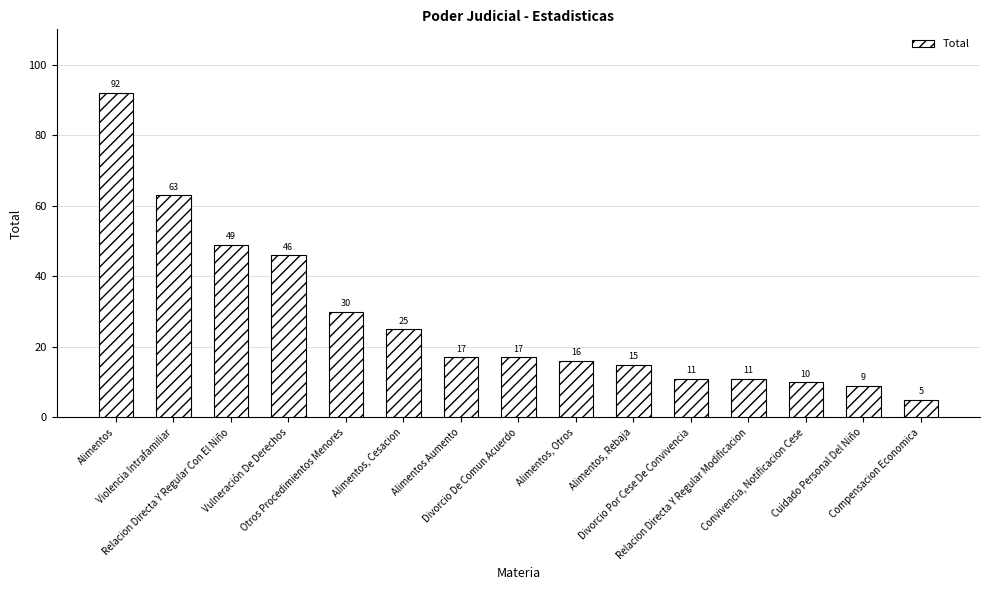

Reading left to right, extract all data points from this chart.

Alimentos=92	Violencia Intrafamiliar=63	Relacion Directa Y Regular Con El Niño=49	Vulneración De Derechos=46	Otros Procedimientos Menores=30	Alimentos, Cesacion=25	Alimentos Aumento=17	Divorcio De Comun Acuerdo=17	Alimentos, Otros=16	Alimentos, Rebaja=15	Divorcio Por Cese De Convivencia=11	Relacion Directa Y Regular Modificacion=11	Convivencia, Notificacion Cese=10	Cuidado Personal Del Niño=9	Compensacion Economica=5